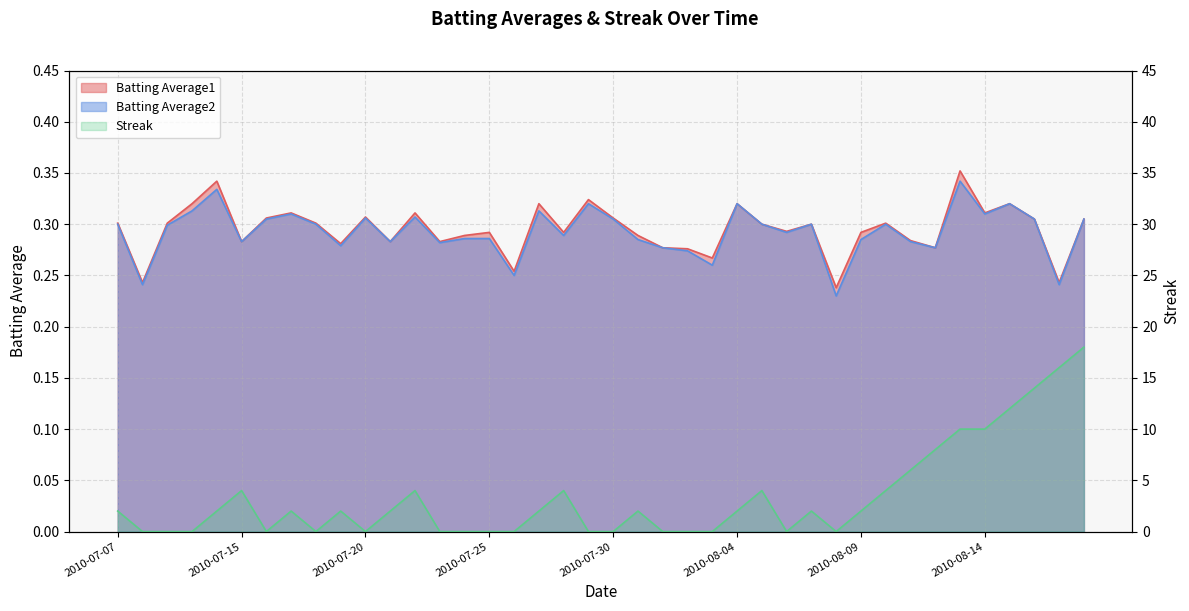

Where is the first local minimum for Batting Average2?

2010-07-08